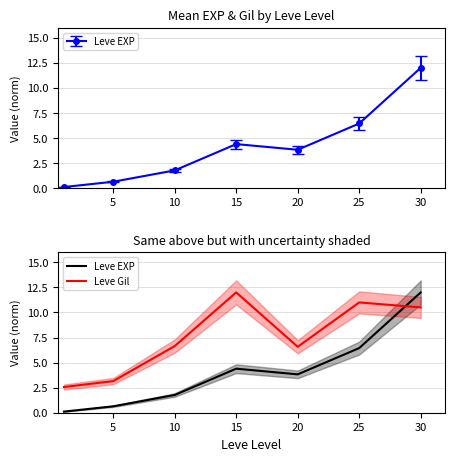

Which series changed the most between 0 and 20?

Leve Gil